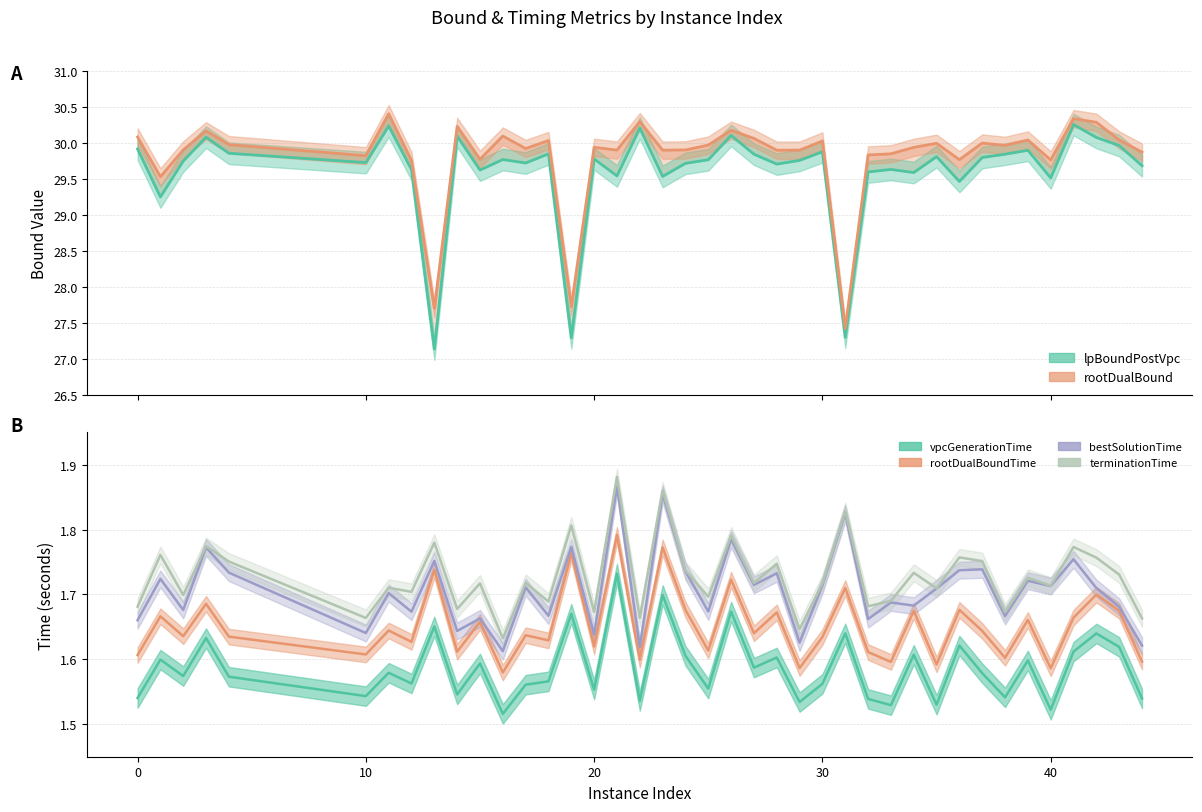

Which series has the largest range (max minus min)?

lpBoundPostVpc